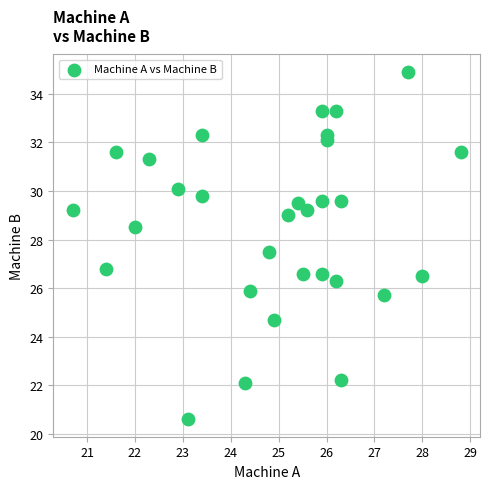

What Y value in the scatter plot is closest to 27?

26.8